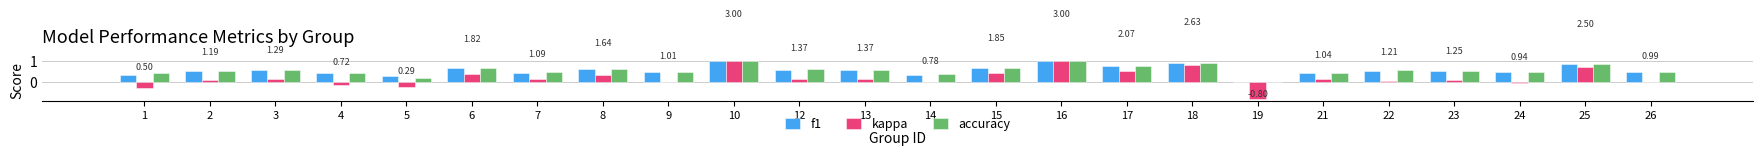

What is the total value across all series at 6?

1.8